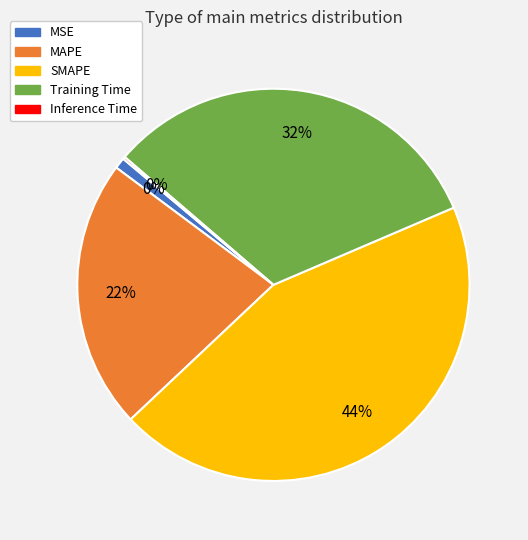

To the nearest percent, what is the average slice percentage?

20%